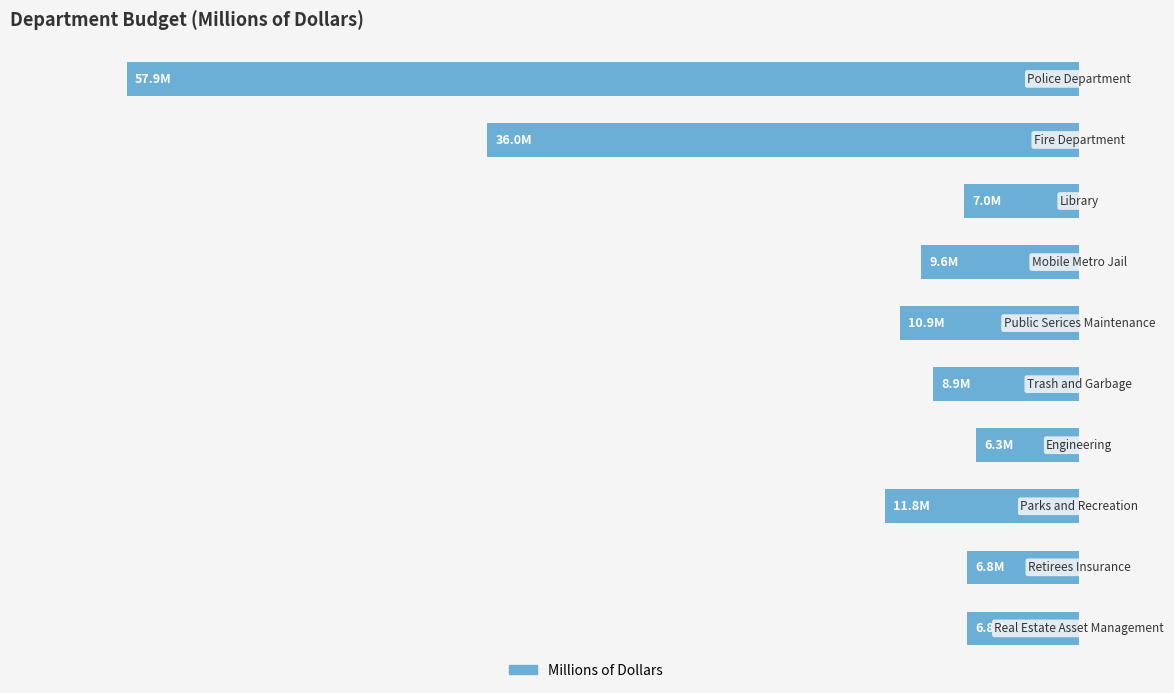

How many series are shown in this chart?

1